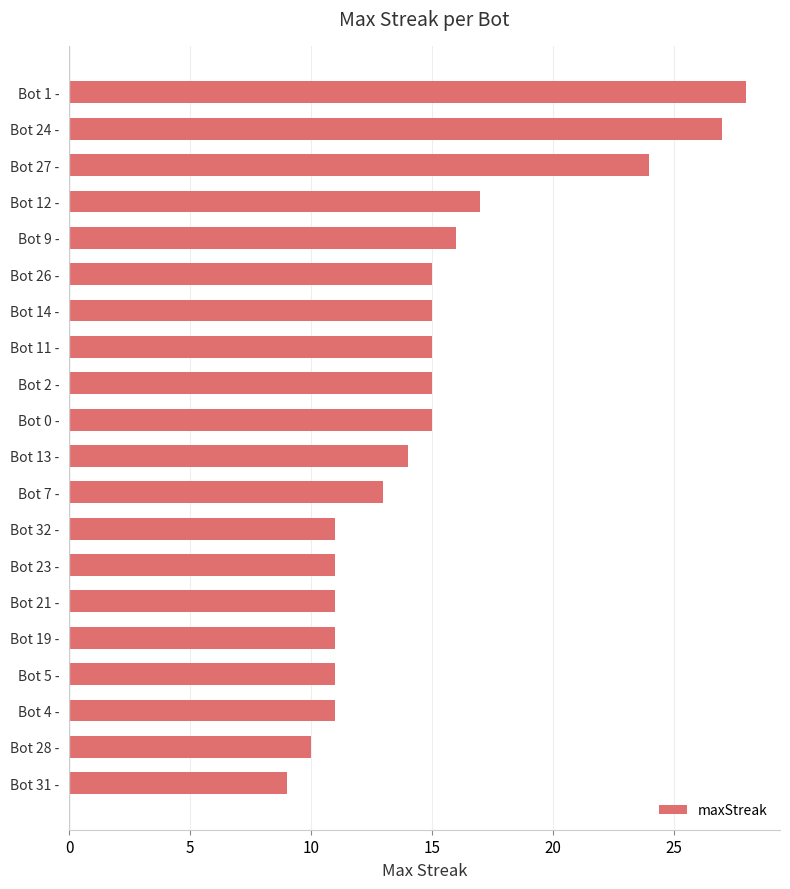

How many categories are shown in the chart?

20